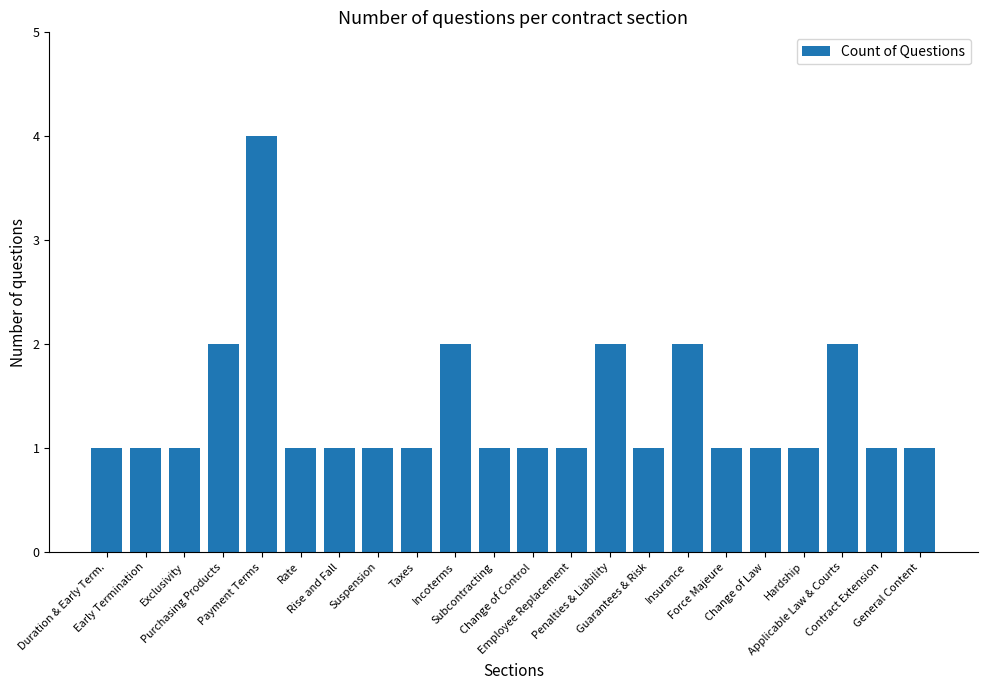

What is the greatest value displayed?

4